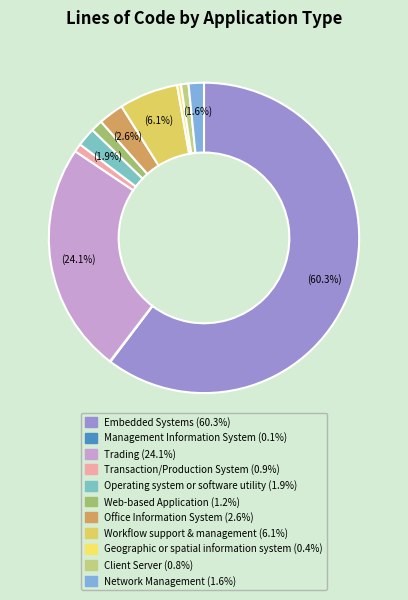

To the nearest percent, what portion does Workflow support & management represent?

6%